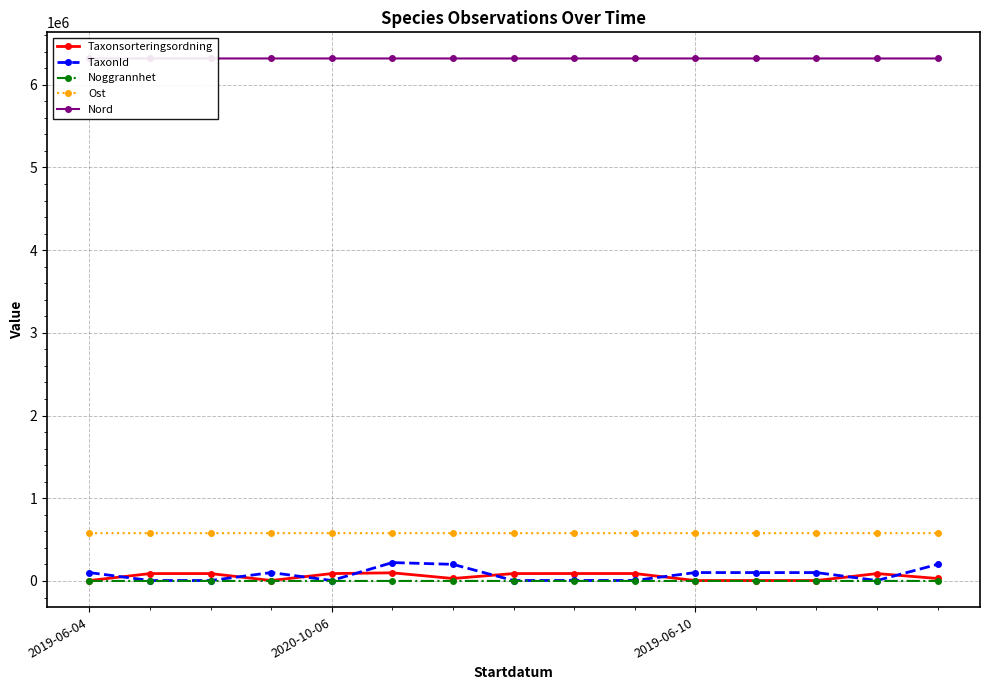

True or false: Noggrannhet and Ost cross at least once.

False